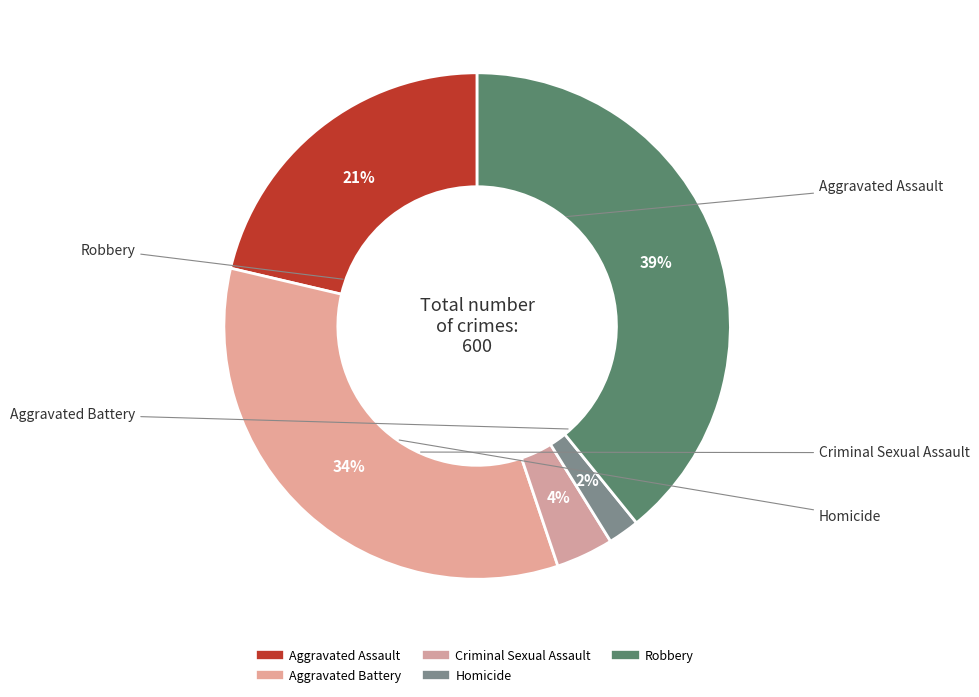

Is Criminal Sexual Assault the majority of the pie?

No